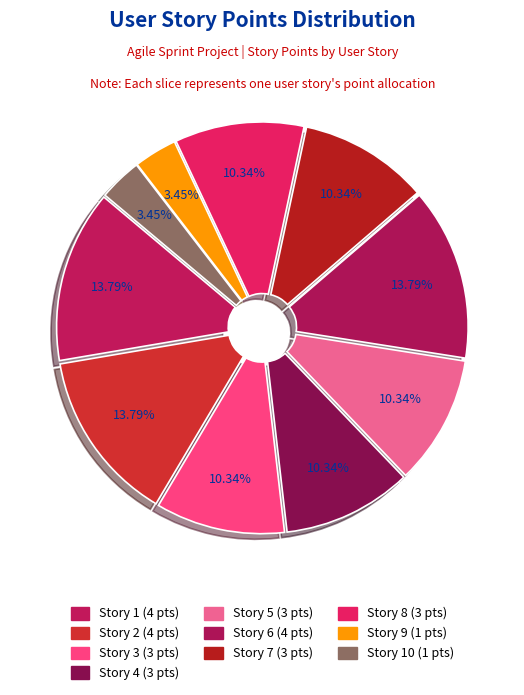

How many segments does this pie chart have?

10